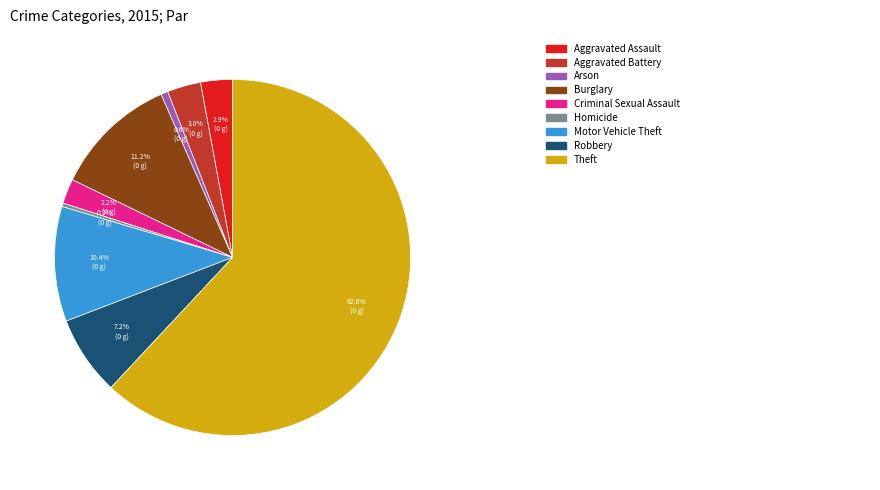

Does any single category account for the majority?

Yes